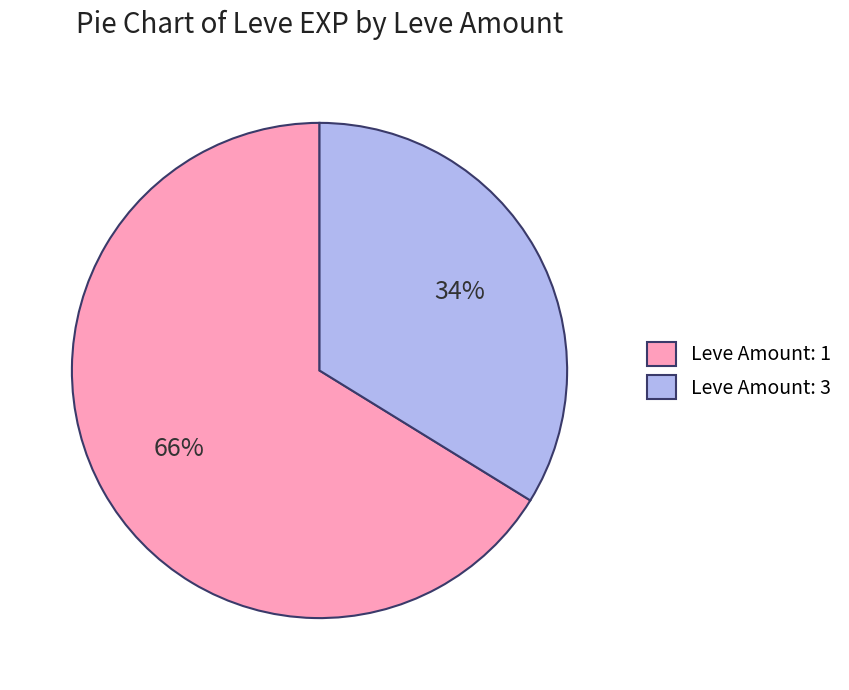

What is the ratio of the value at Leve Amount: 3 to the value at Leve Amount: 1?

0.5